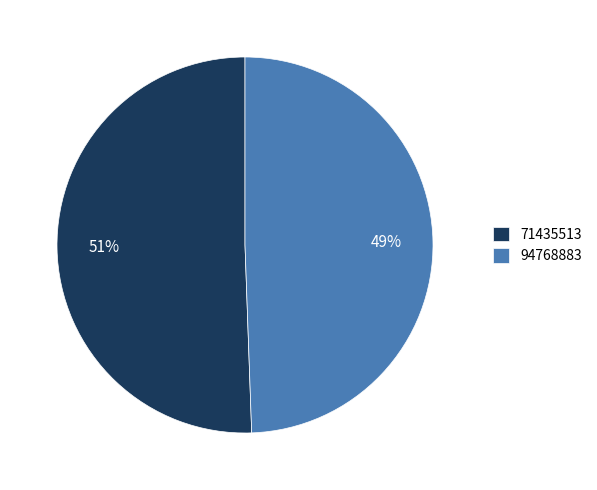

To the nearest percent, what is the combined percentage of 71435513 and 94768883?

100%